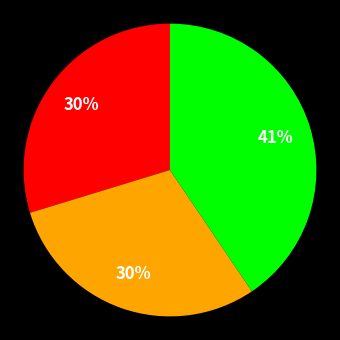

Is there any slice that represents more than half of the pie?

No